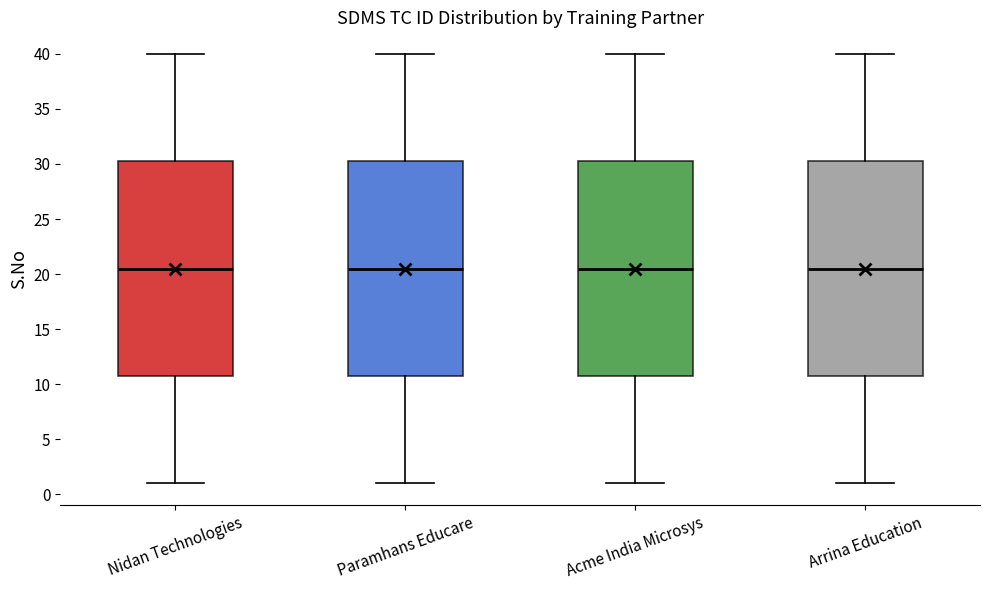

Reading left to right, transcribe this box plot: for each box, give where its median line is, the range the box spans, and where its two whiskers end, as read against the y-axis. The values are not printed on the chart, so give them approximately, as read against the axis.

Nidan Technologies: median 20.5, box 11.0 to 30.5, whiskers 1.0 to 40.0
Paramhans Educare: median 20.5, box 11.0 to 30.5, whiskers 1.0 to 40.0
Acme India Microsys: median 20.5, box 11.0 to 30.5, whiskers 1.0 to 40.0
Arrina Education: median 20.5, box 11.0 to 30.5, whiskers 1.0 to 40.0